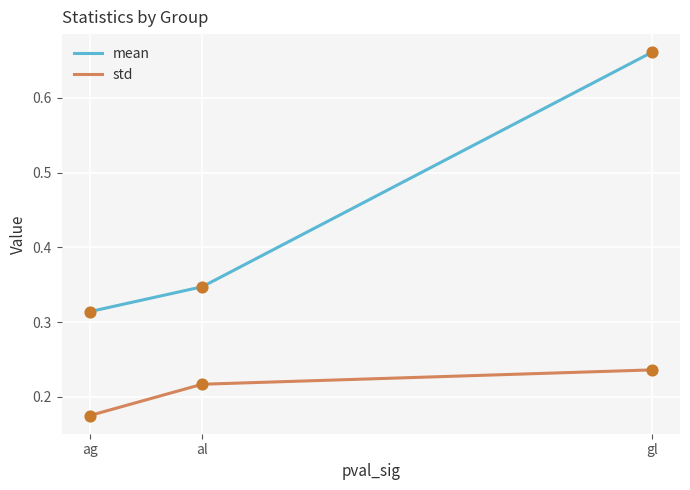

Which series has the widest spread of values?

mean